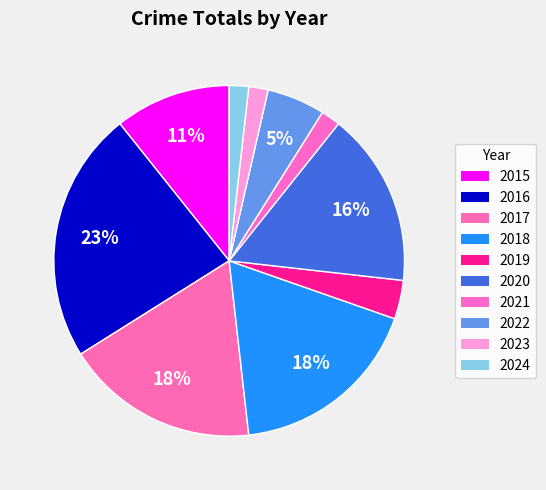

Rank the categories by value from lowest to highest.

2021, 2023, 2024, 2019, 2022, 2015, 2020, 2017, 2018, 2016